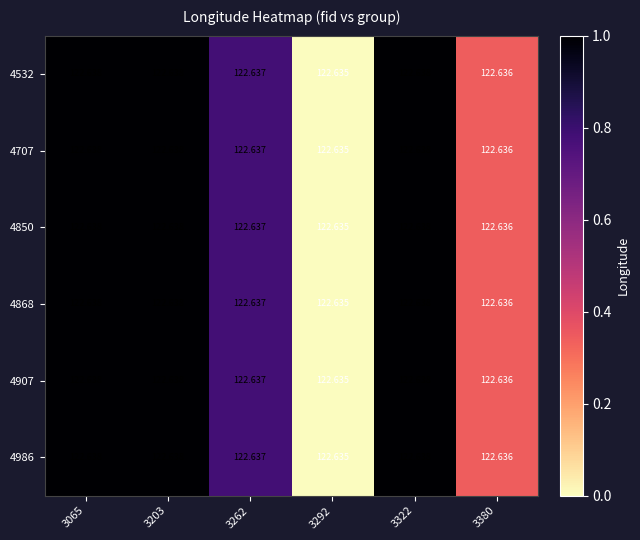

Is the value of 4850 at 3065 greater than the value of 4986 at 3262?

Yes